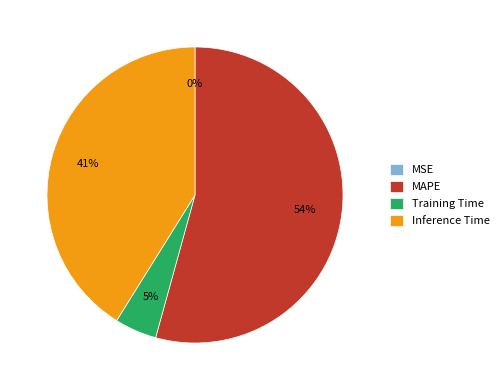

To the nearest percent, what portion does MAPE represent?

54%